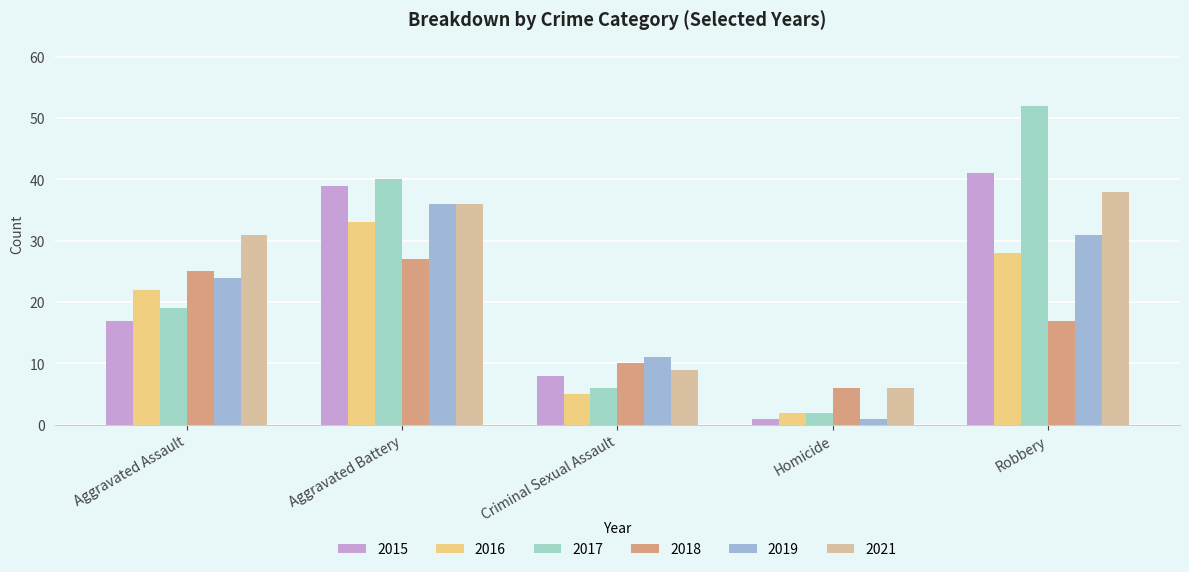

Which series has the largest total across all categories?

2021